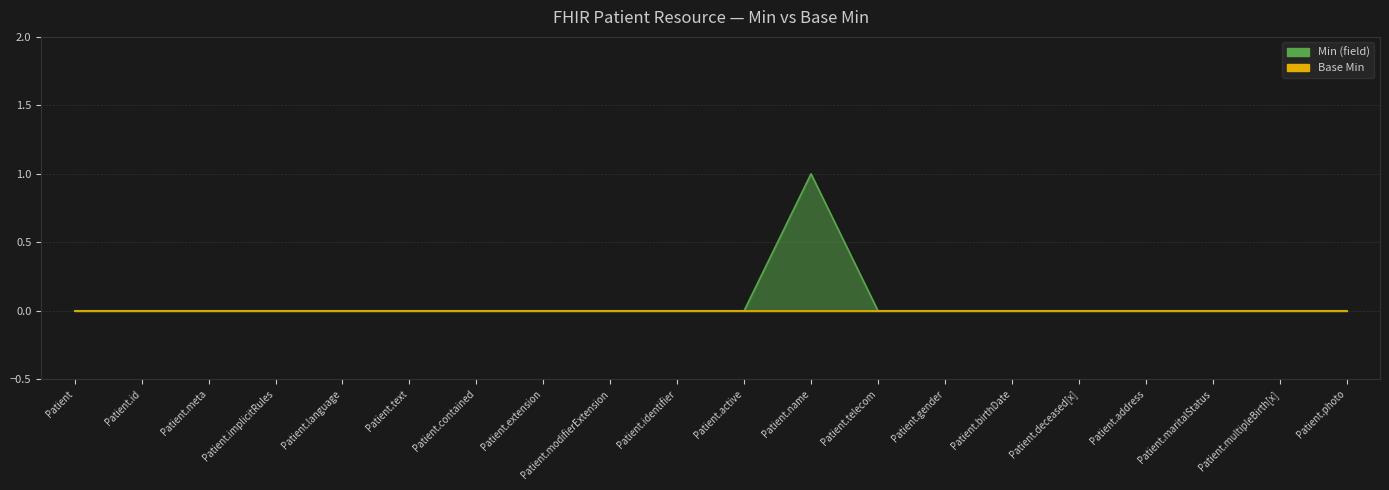

What is the label of the 15th point from the left?

Patient.birthDate